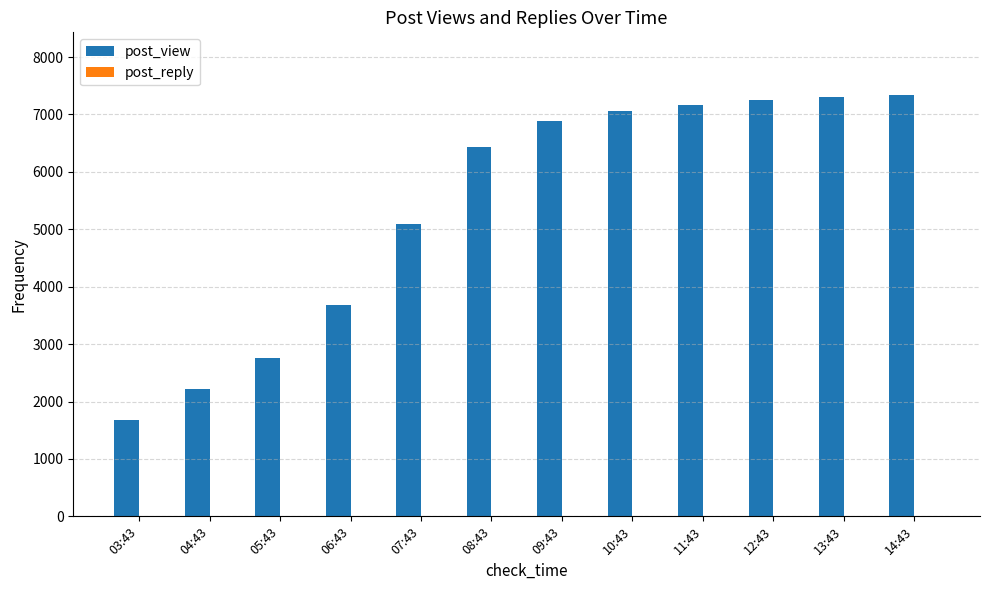

Between 08:43 and 11:43, which series saw the biggest shift?

post_view